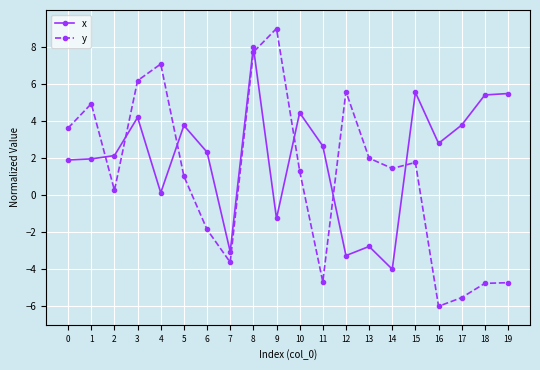

What is the value of the x point at the 3rd from the left?

2.1